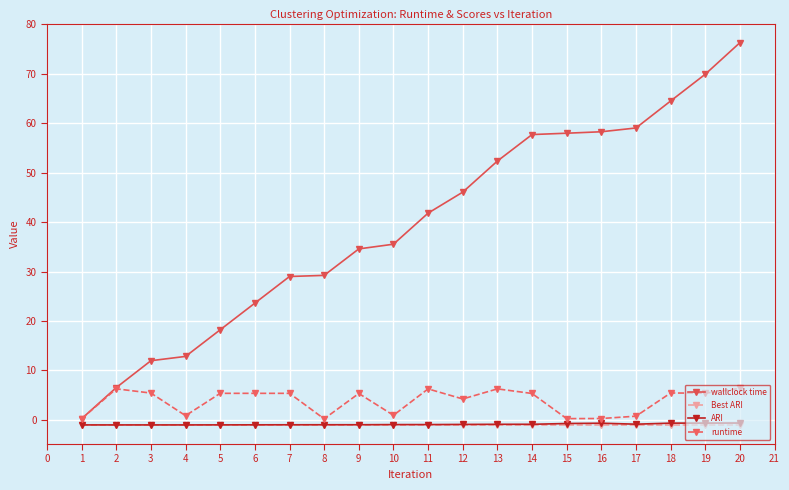

True or false: runtime has more than 1 points higher than both neighbors.

True